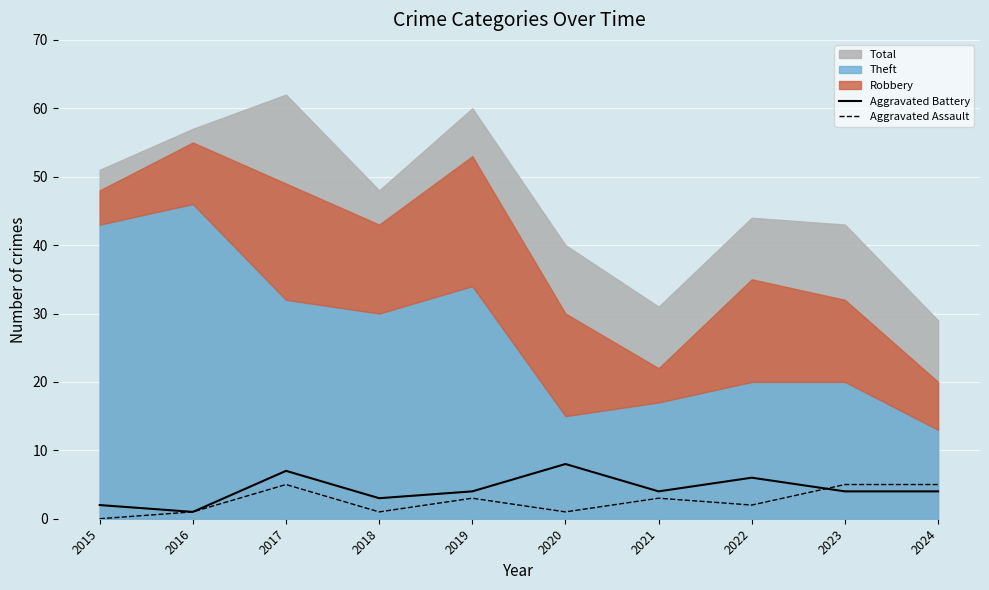

Between 2019 and 2021, which series saw the biggest shift?

Aggravated Battery